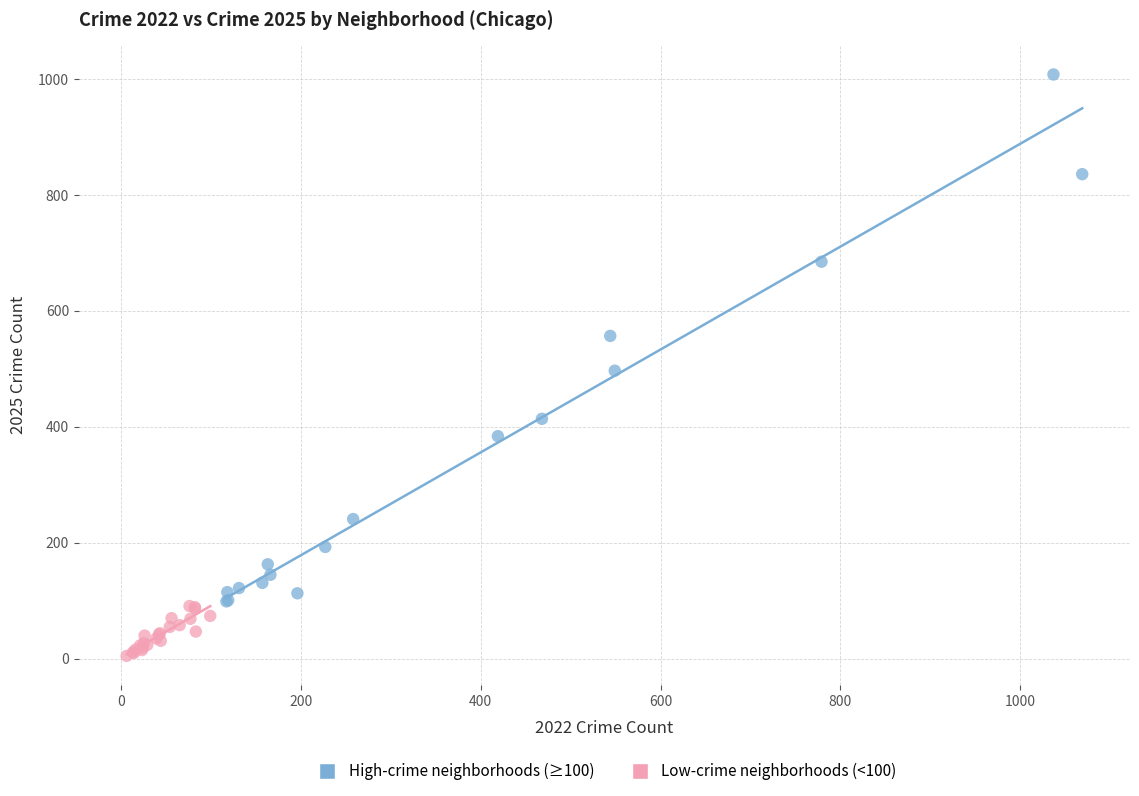

Which series contains the lowest Y value?

Low-crime neighborhoods (<100)